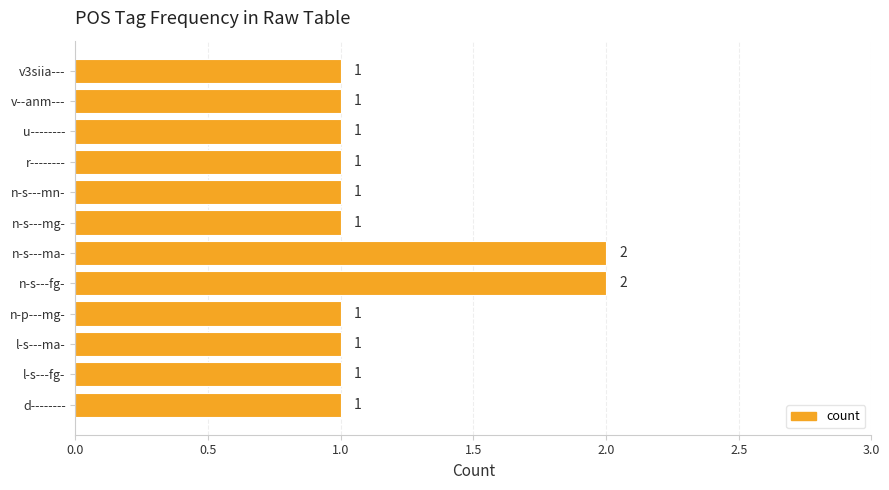

The chart shows a value of 1 at n-p---mg-. True or false?

True